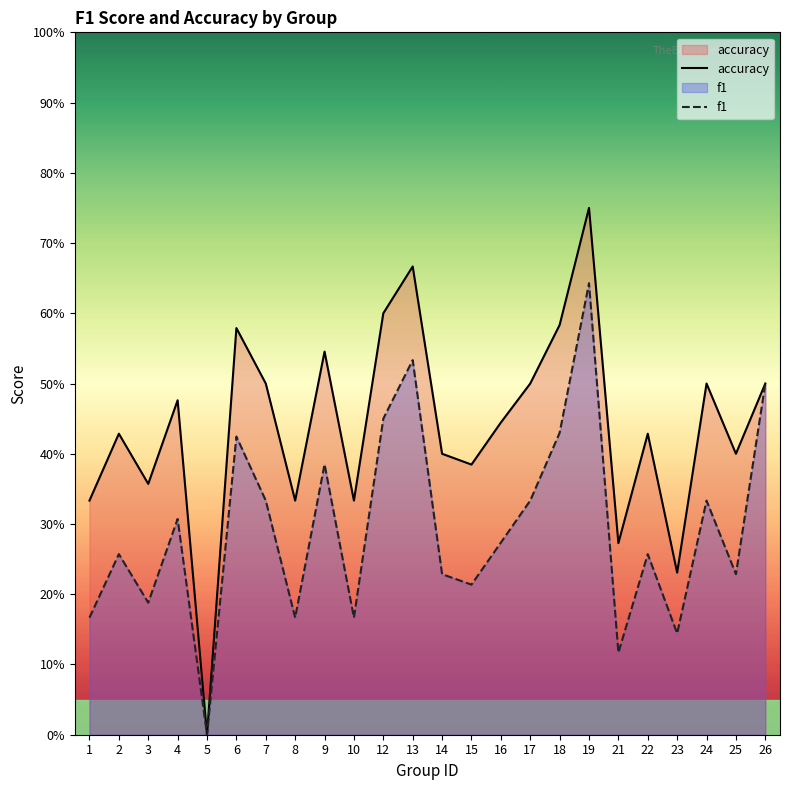

How many interior local peaks does the accuracy series have?

8